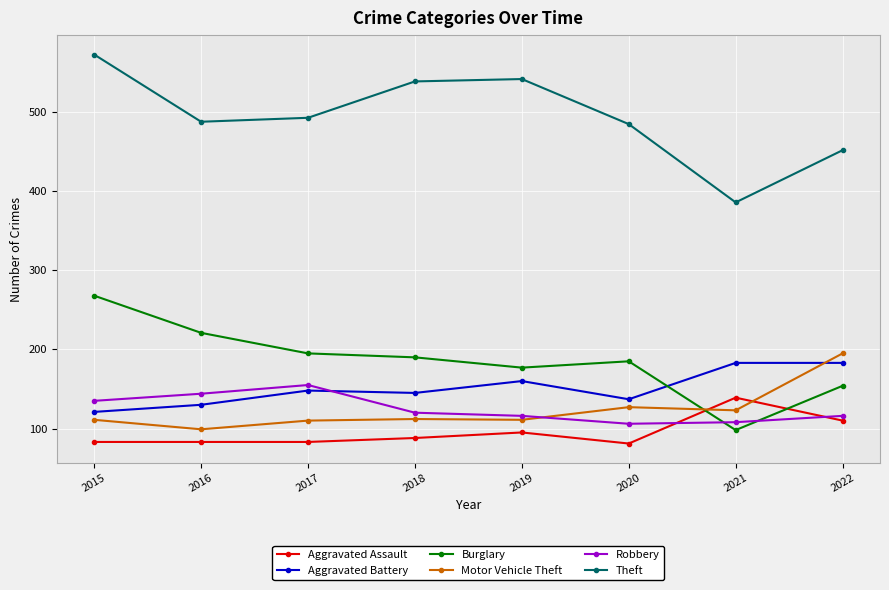

At how many categories does at least one series exceed 208?

8